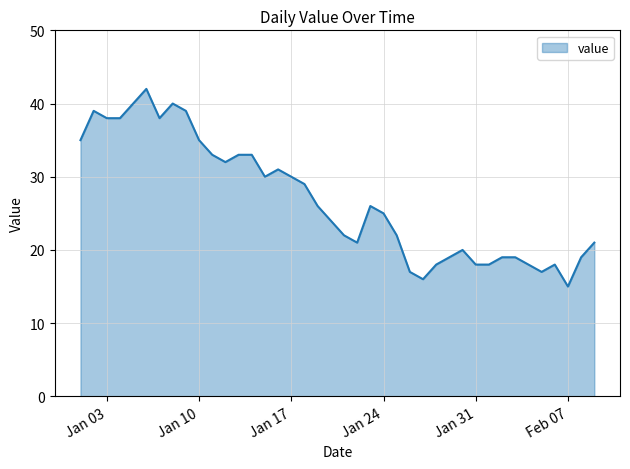

What is the maximum value shown in the chart?

42